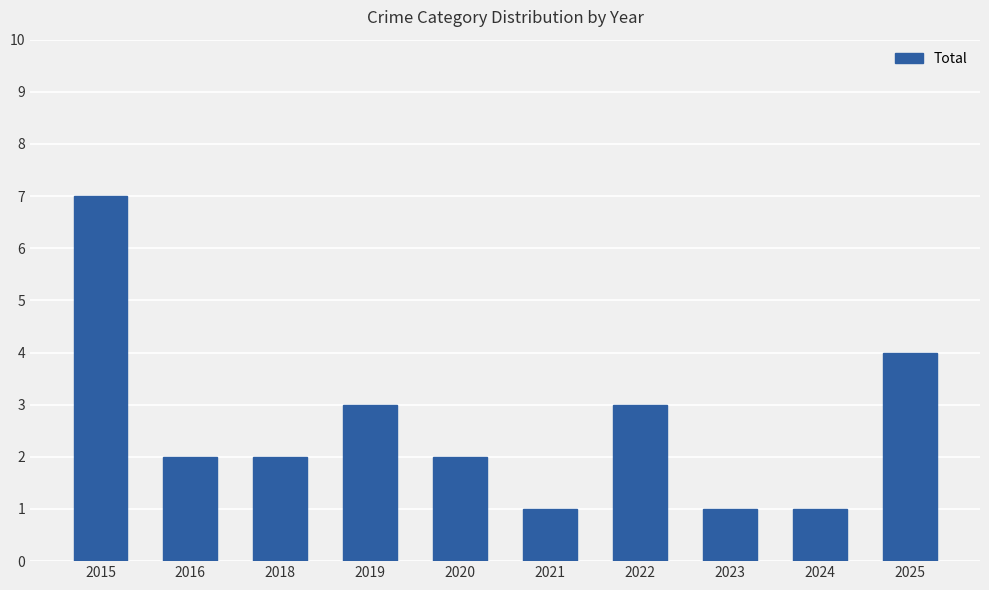

What is the approximate value at 2022?

3